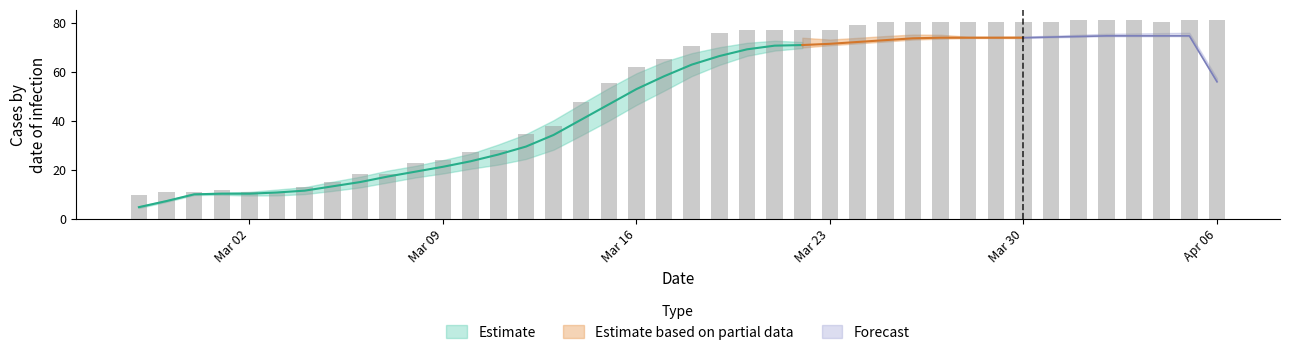

Count the number of values greater than 65.

19